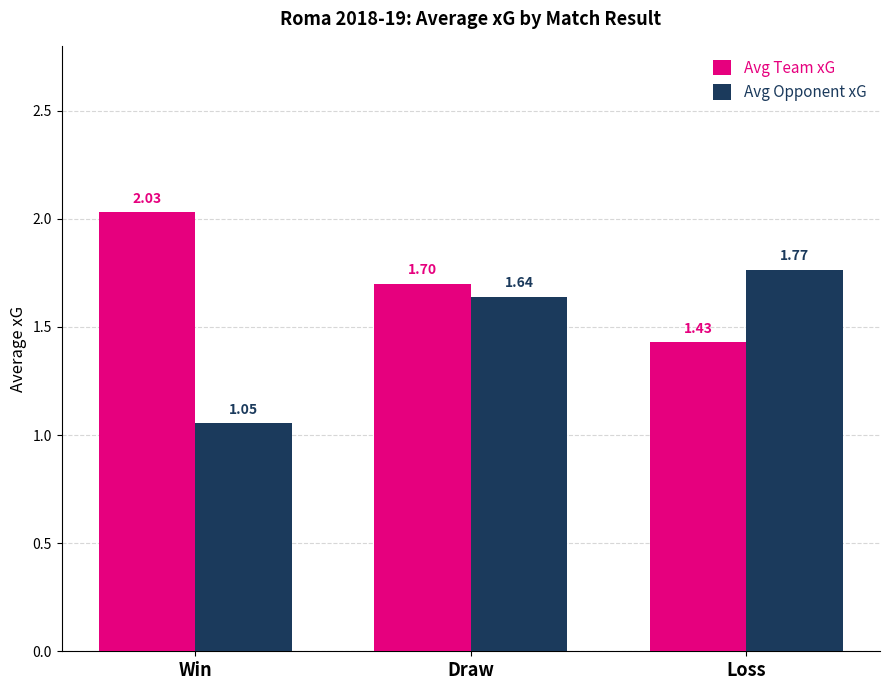

What is the difference between the highest and lowest values at Win?

1.0